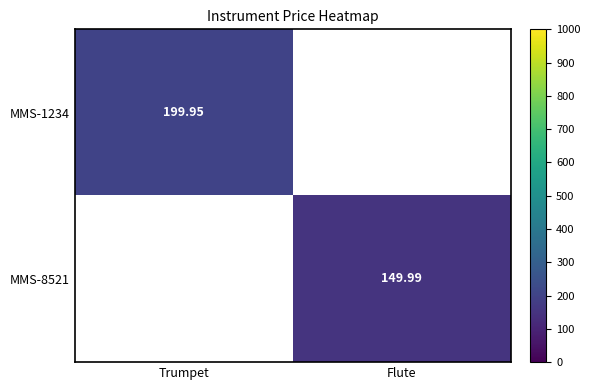

List the labels in order of MMS-8521 value, largest first.

Flute, Trumpet